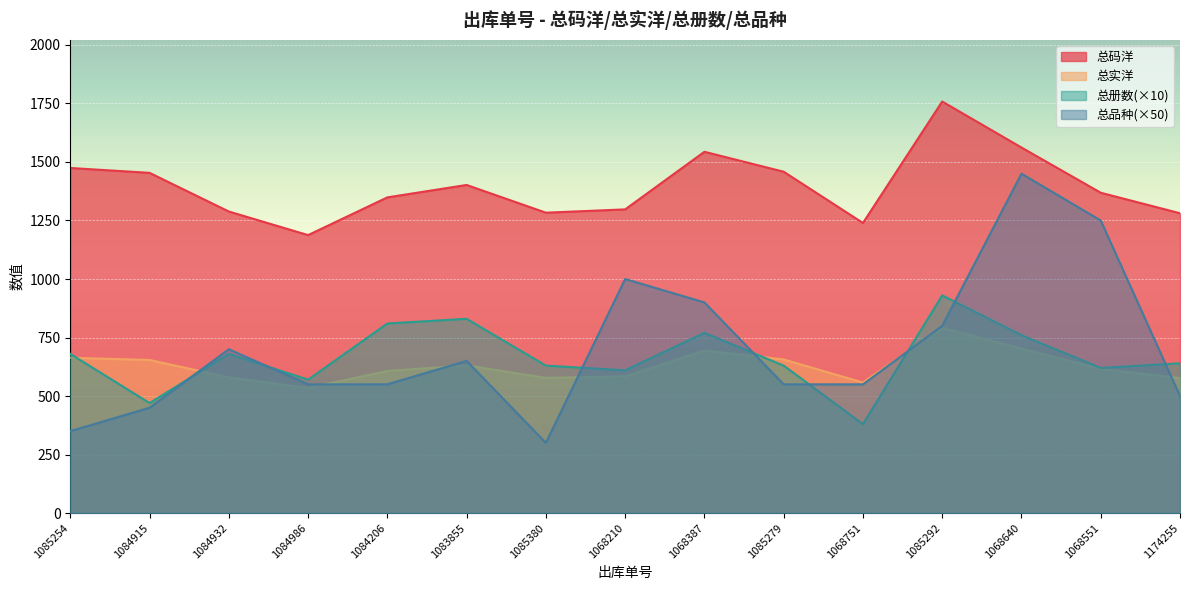

Where do 总册数 and 总实洋 first cross each other?

1085254 and 1084915